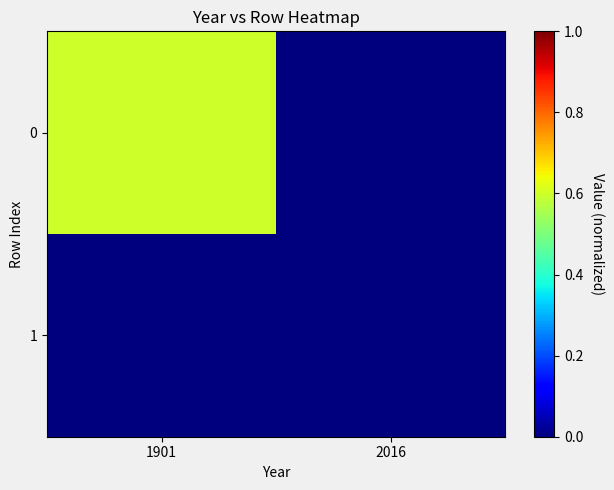

Rank the series by their maximum value, from highest to lowest.

0, 1